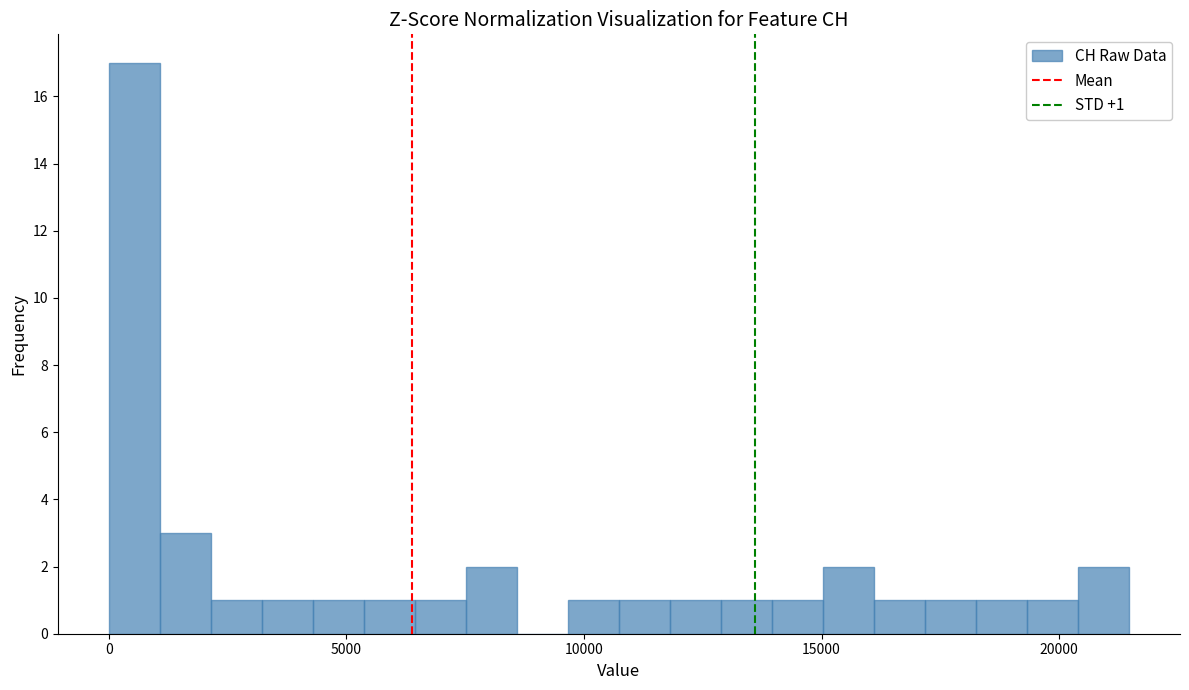

Read against the x-axis, roughly where is the centre of the tallest bar?

500